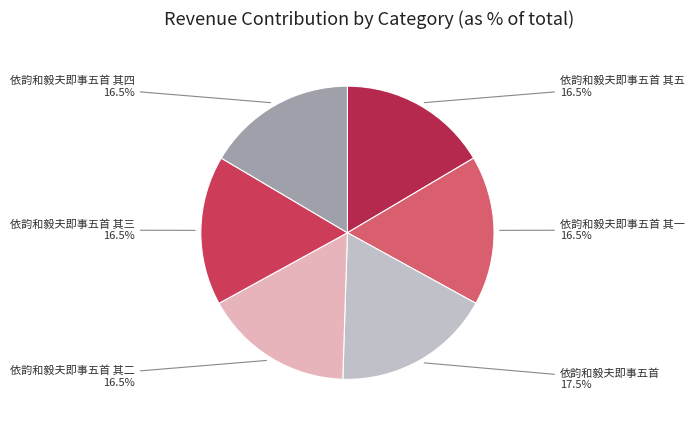

How many slices are in this pie chart?

6